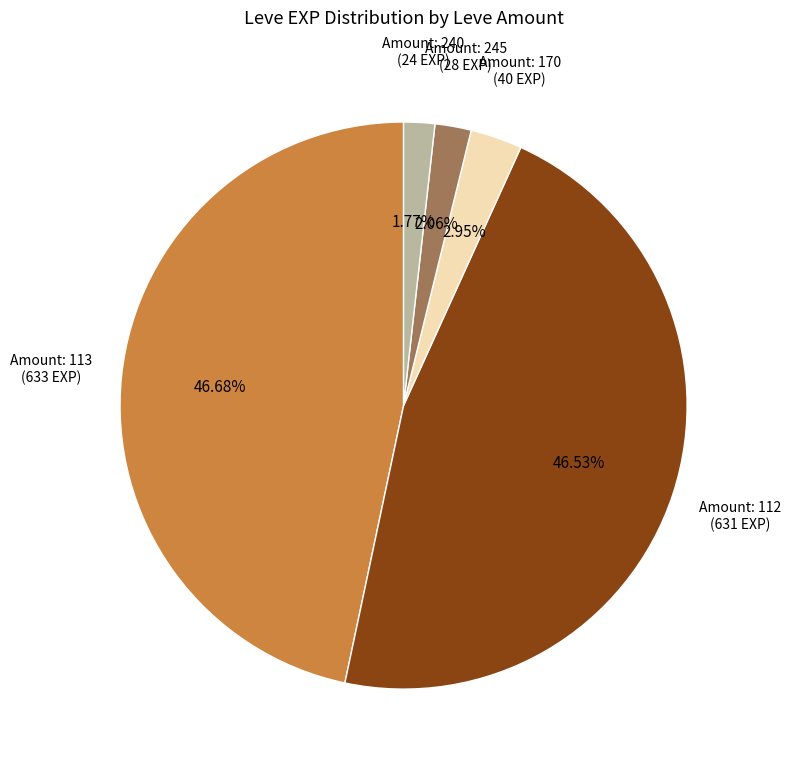

Is there any slice that represents more than half of the pie?

No